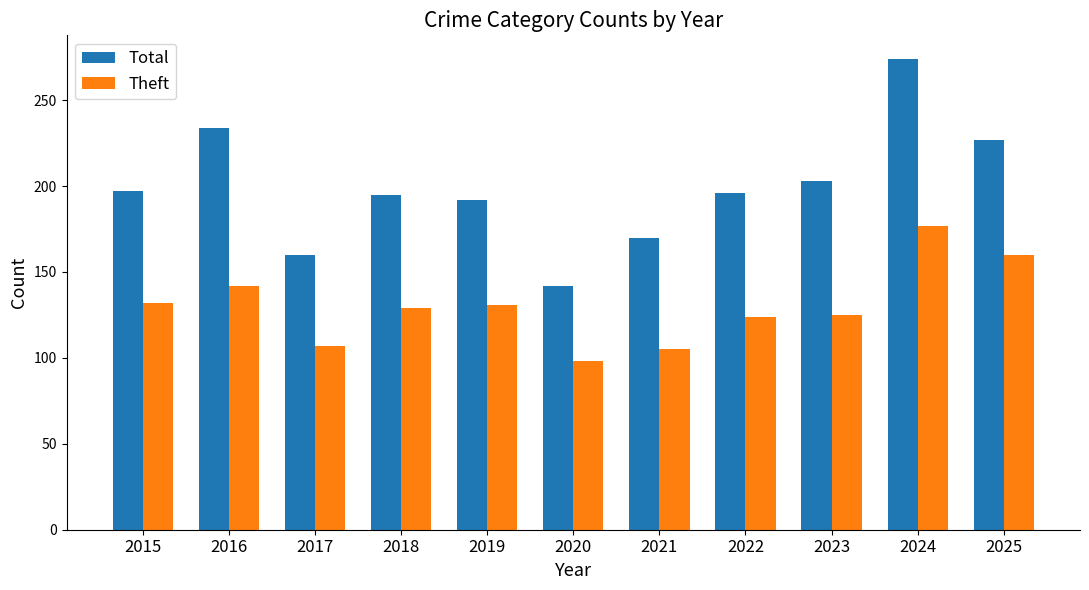

What is the maximum value shown in the chart?

274